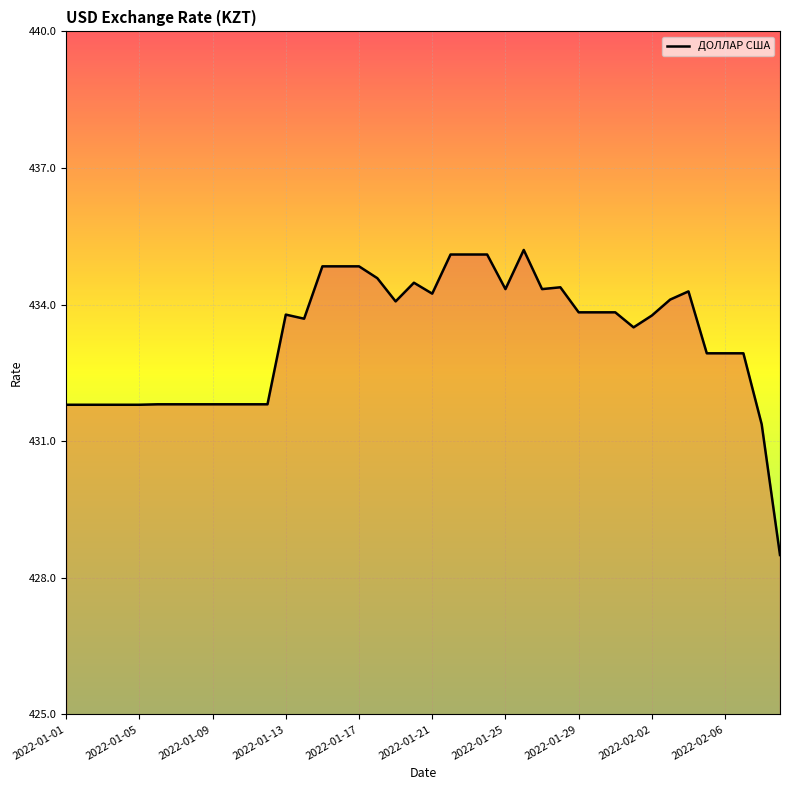

True or false: there are more than 2 points higher than both neighbors.

True